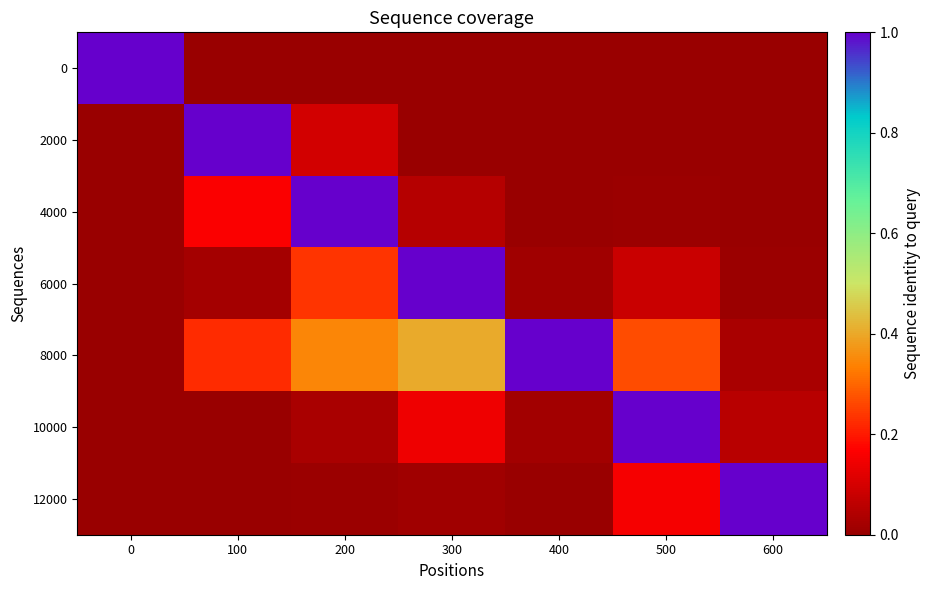

At which category is the sum across all series the highest?

200